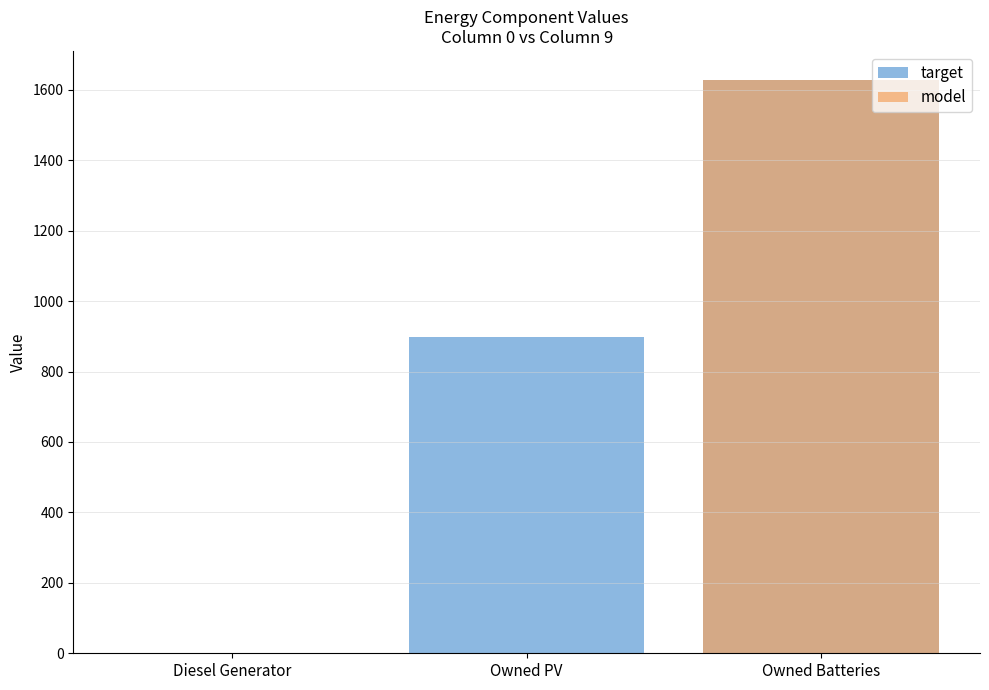

How many values in target are above zero?

2